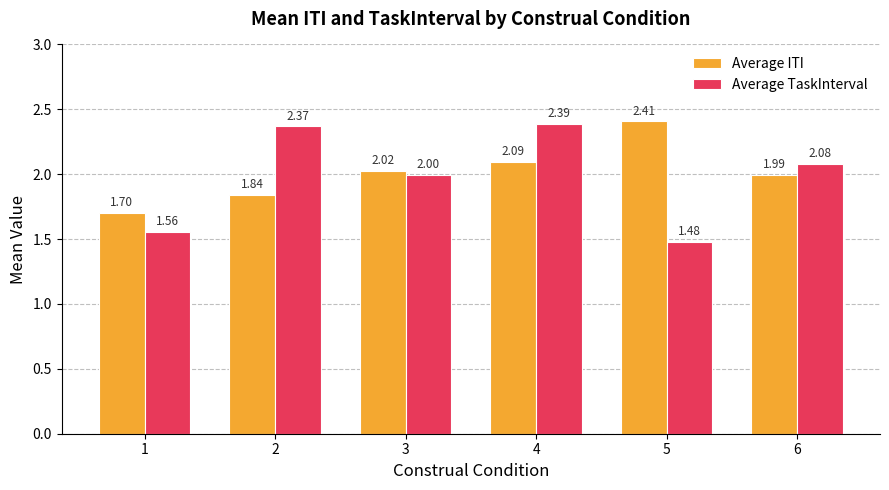

At how many categories does at least one series exceed 2?

5